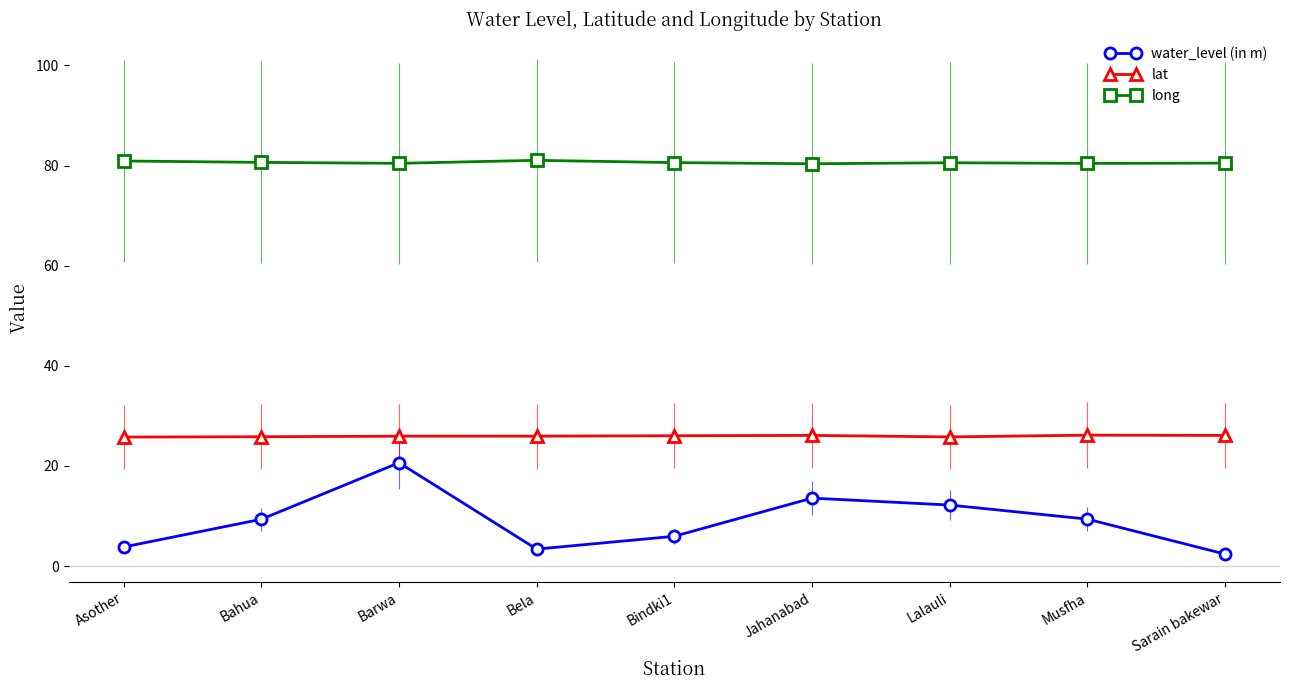

At how many categories does at least one series exceed 74?

9